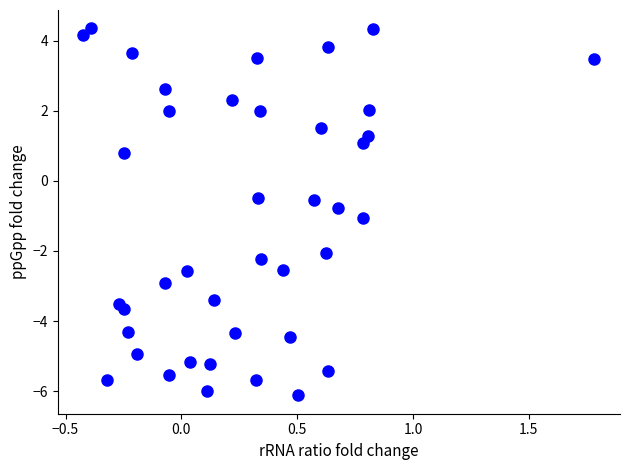

What is the range of X values (max minus min)?

2.2